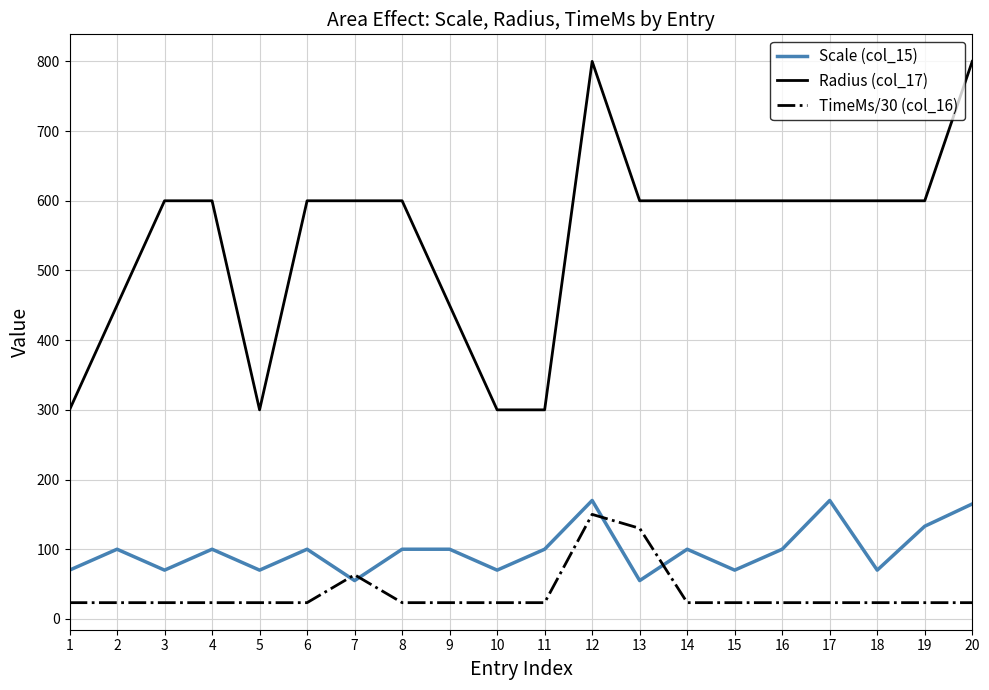

Which series has the largest range (max minus min)?

Radius (col_17)